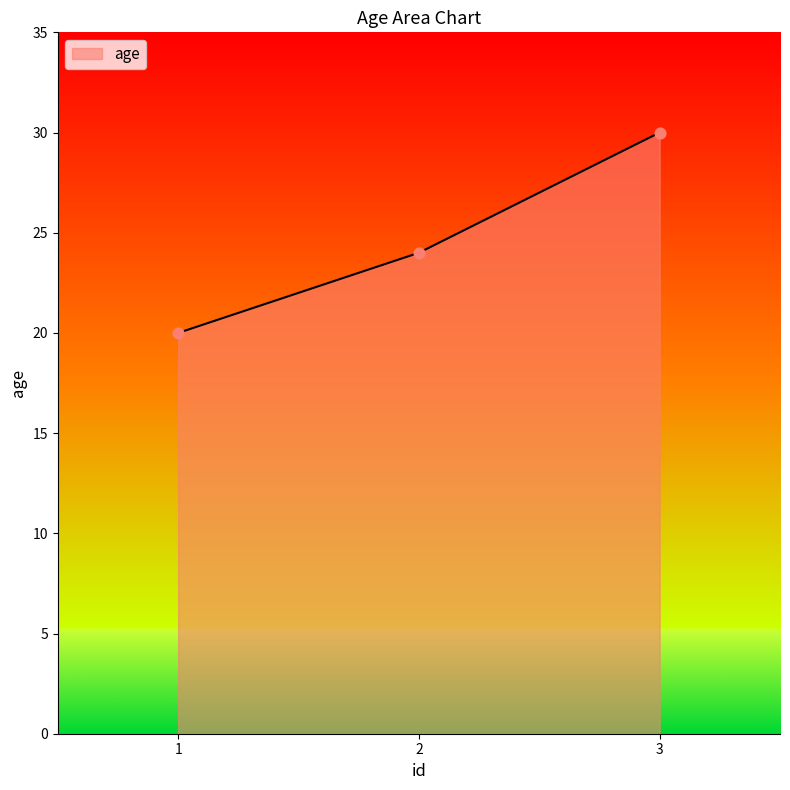

What is the change in value from 1 to 2?

+4